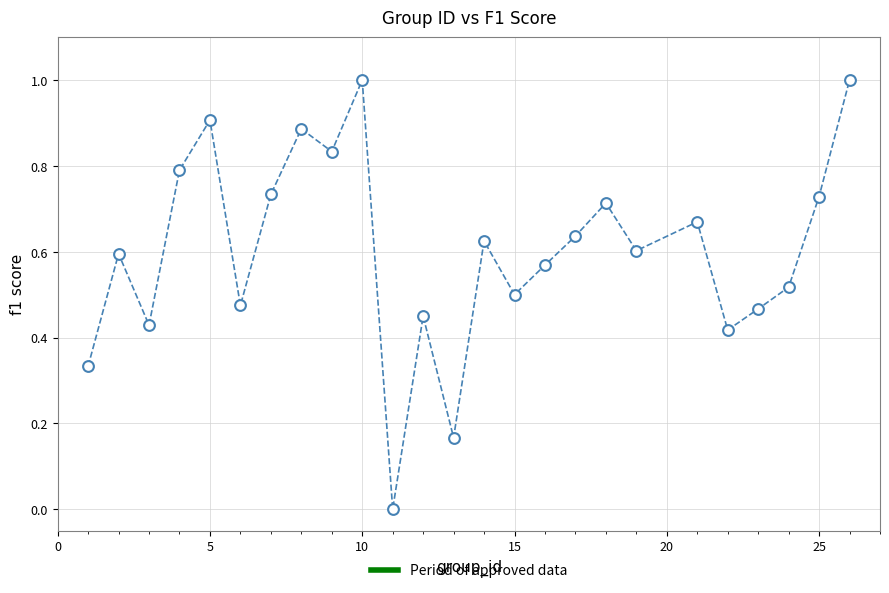

What is the range of Y values (max minus min)?

1.0